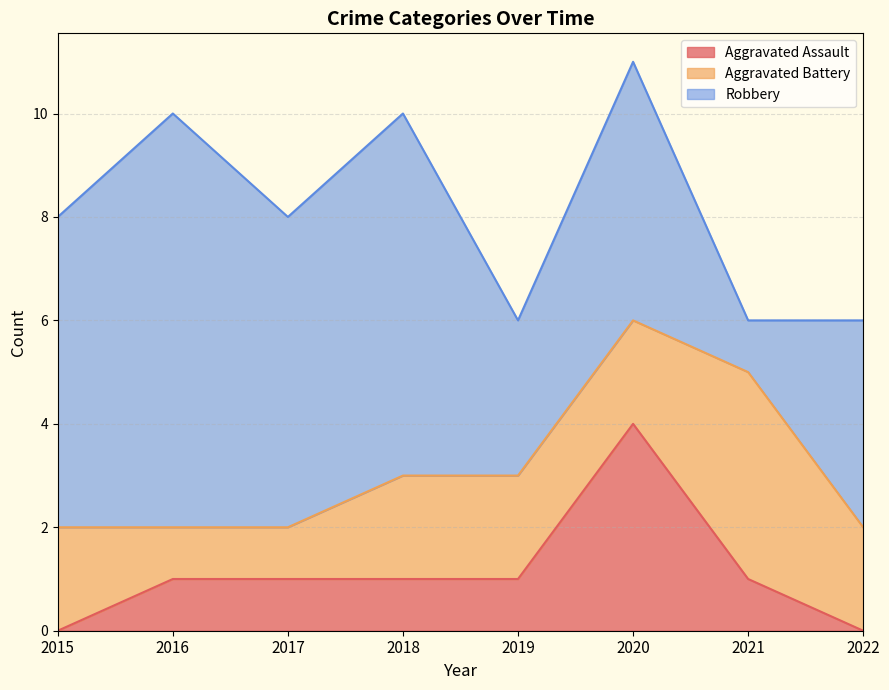

List the series in order of their peak value, lowest first.

Aggravated Assault, Aggravated Battery, Robbery